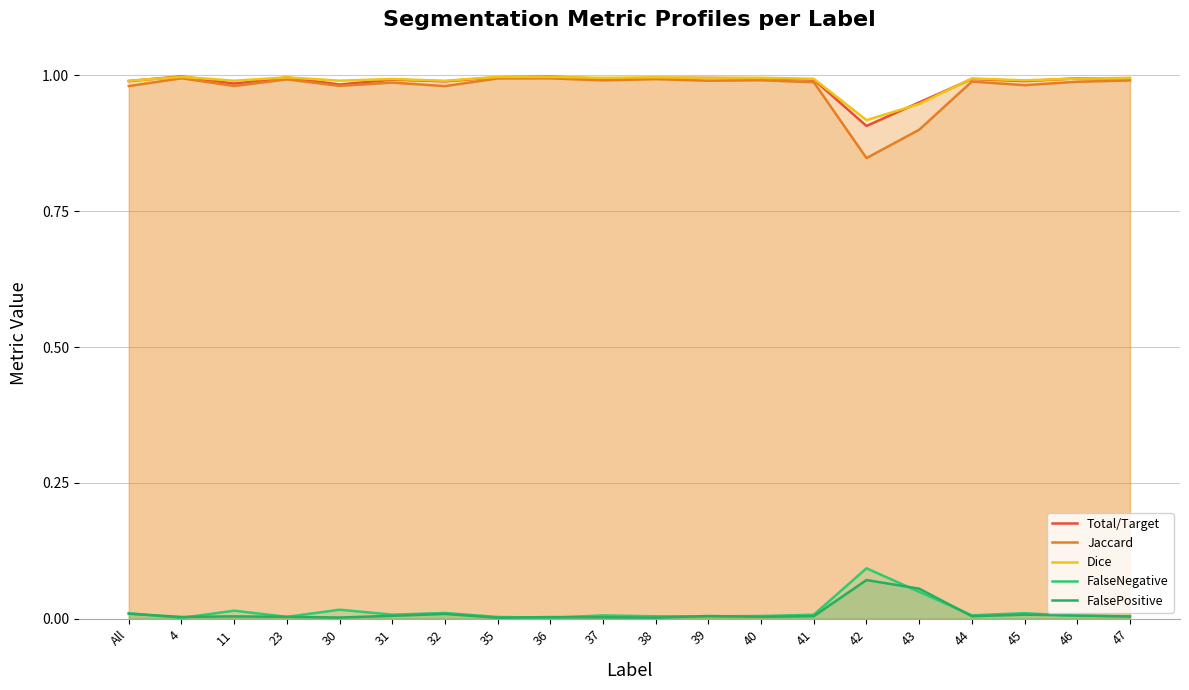

True or false: FalsePositive has more than 0 interior local peaks.

True